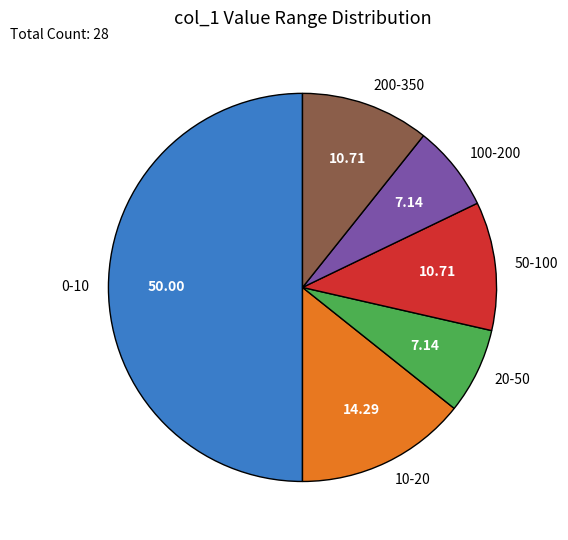

Do 100-200 and 50-100 together represent more than half of the pie?

No